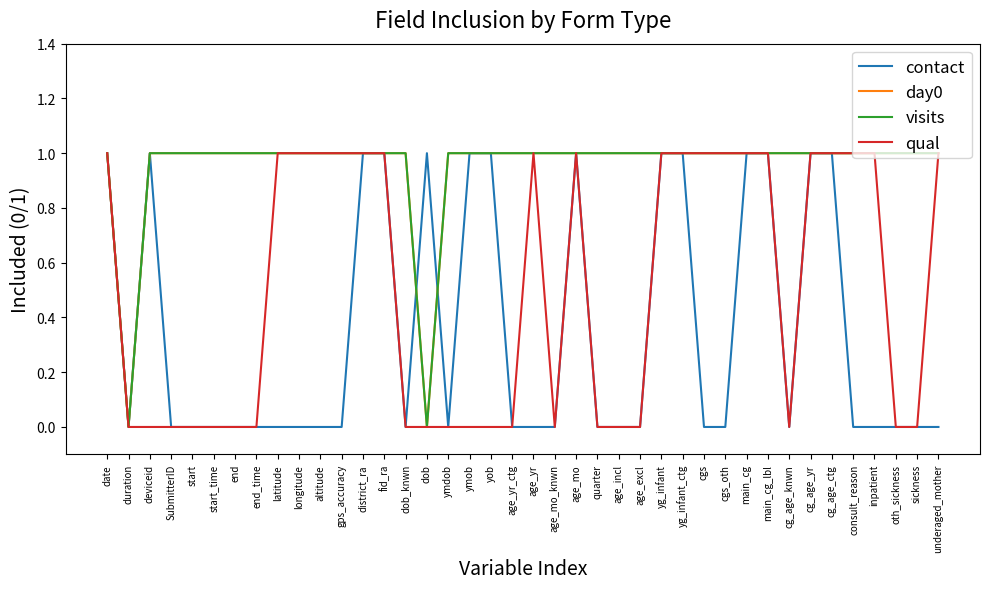

Is this an area chart (filled region under the line)?

No